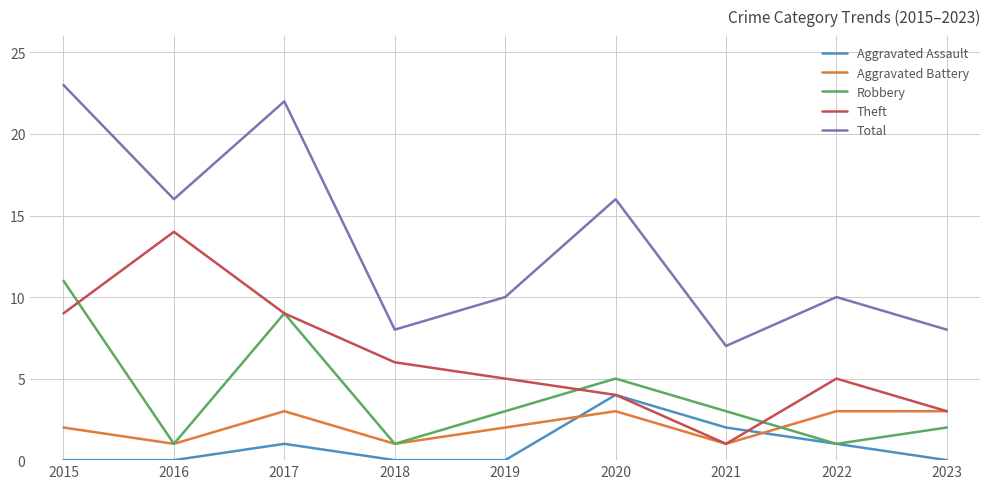

Count the number of data series in this chart.

5